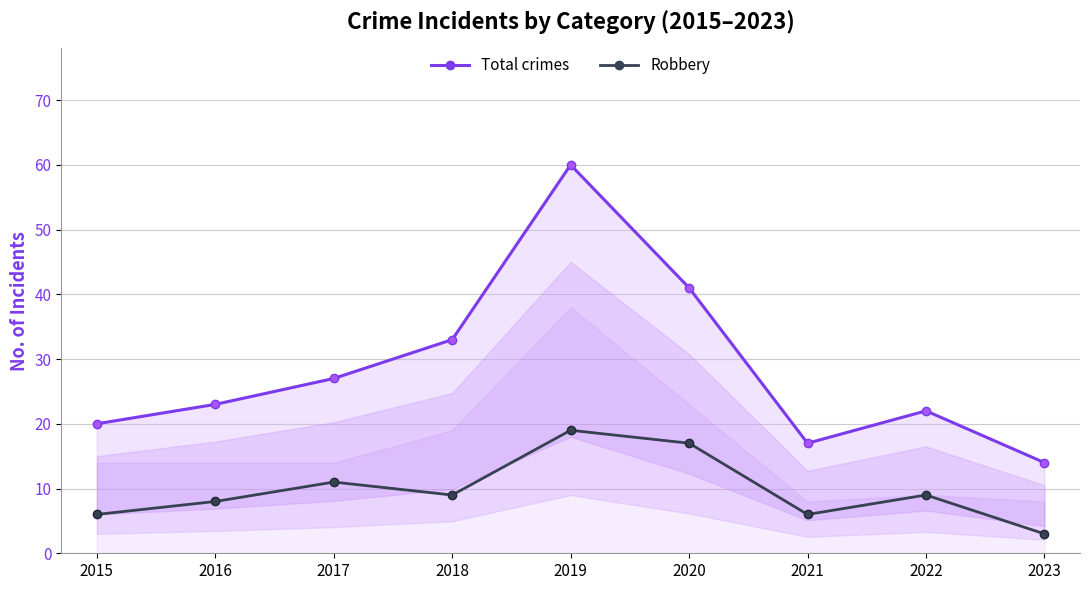

How many Robbery values are between 6 and 11?

6